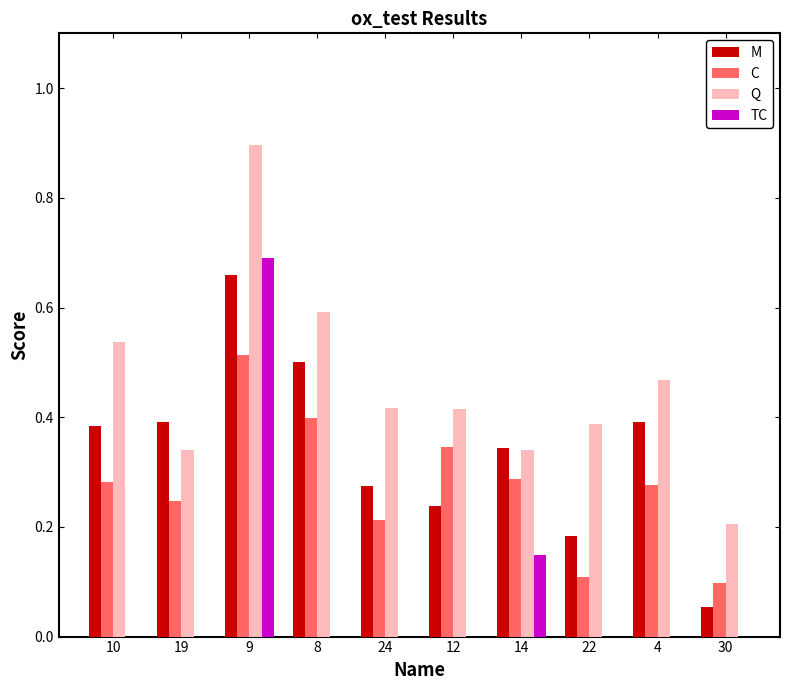

Which category has the highest value in the M series?

9